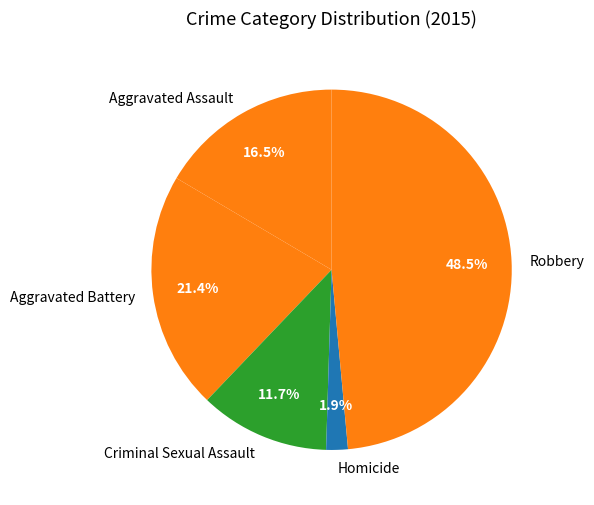

What is the total percentage of Criminal Sexual Assault and Robbery?

60.2%